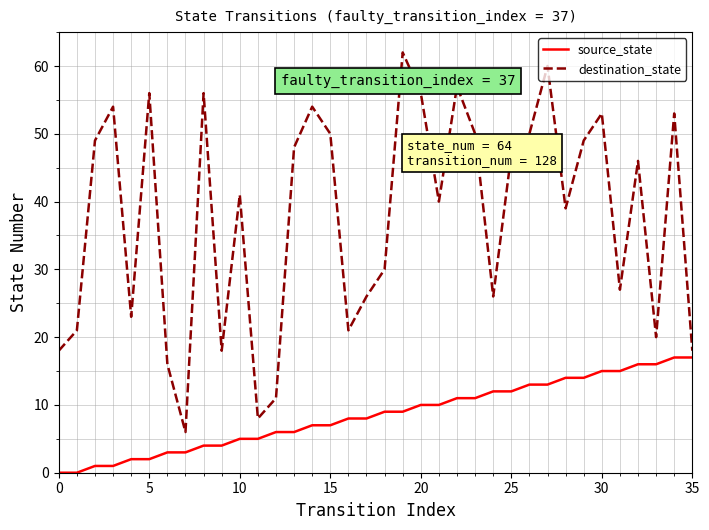

List the series in order of their overall mean, highest first.

destination_state, source_state